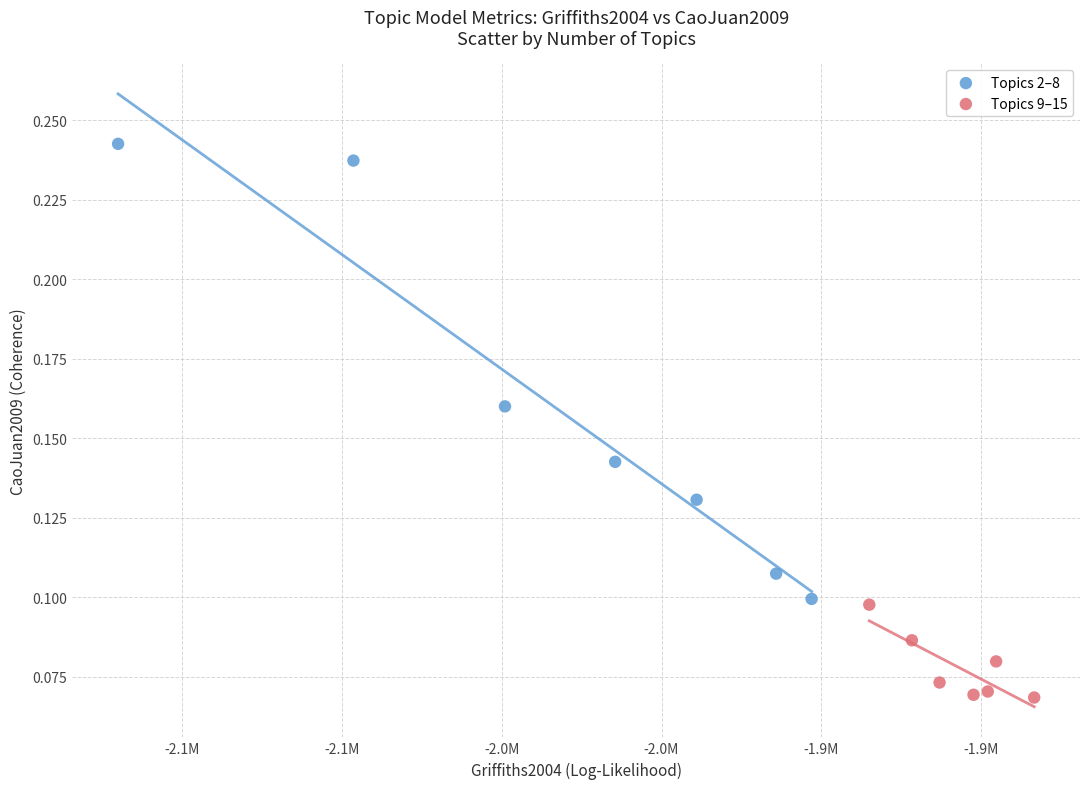

Which series has the largest Y range (max minus min)?

Topics 2–8